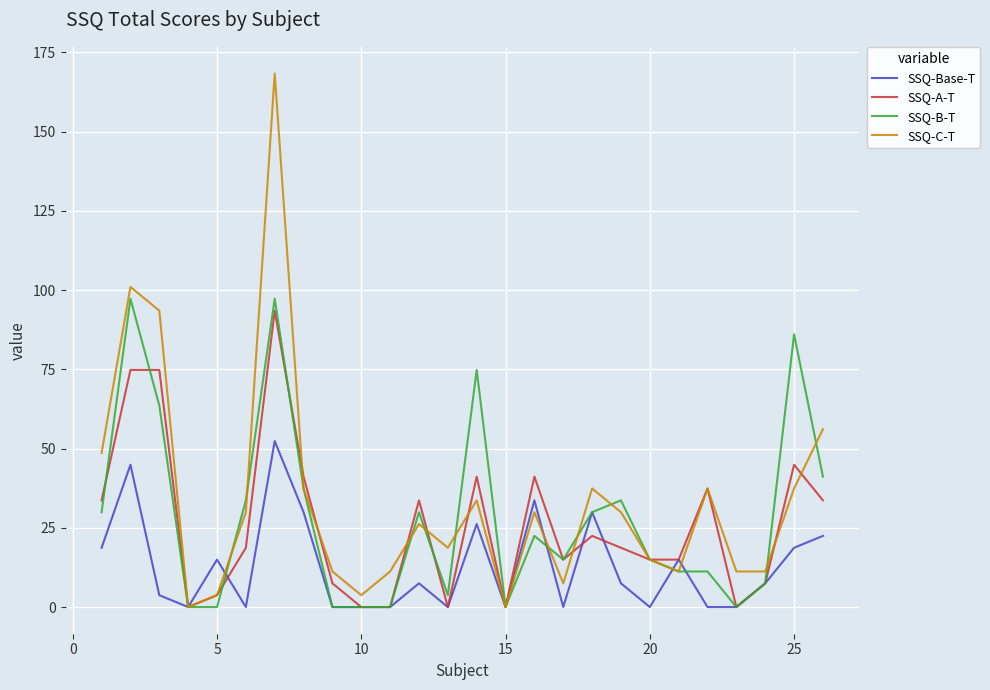

Which series has the widest spread of values?

SSQ-C-T